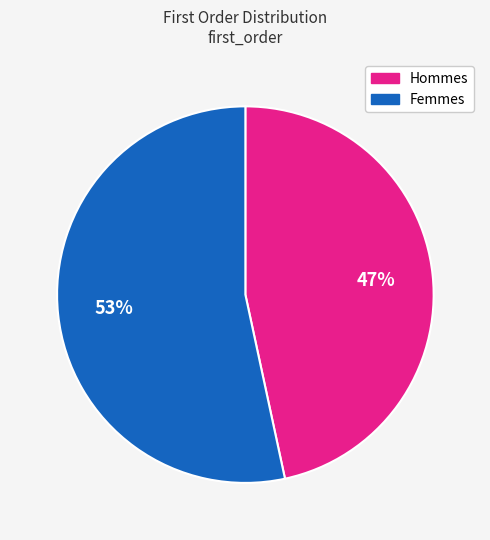

To the nearest percent, what is the average slice percentage?

50%